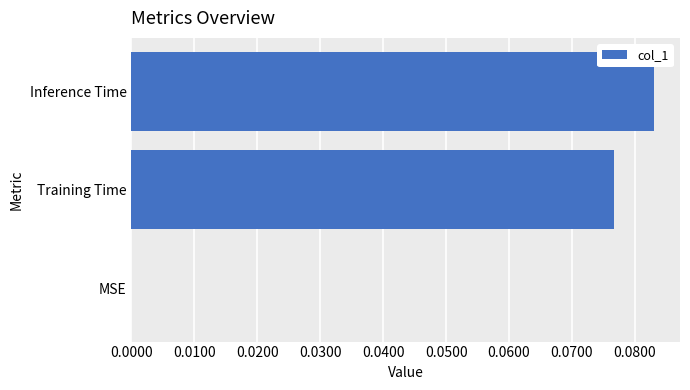

How many values are between 0 and 1?

3